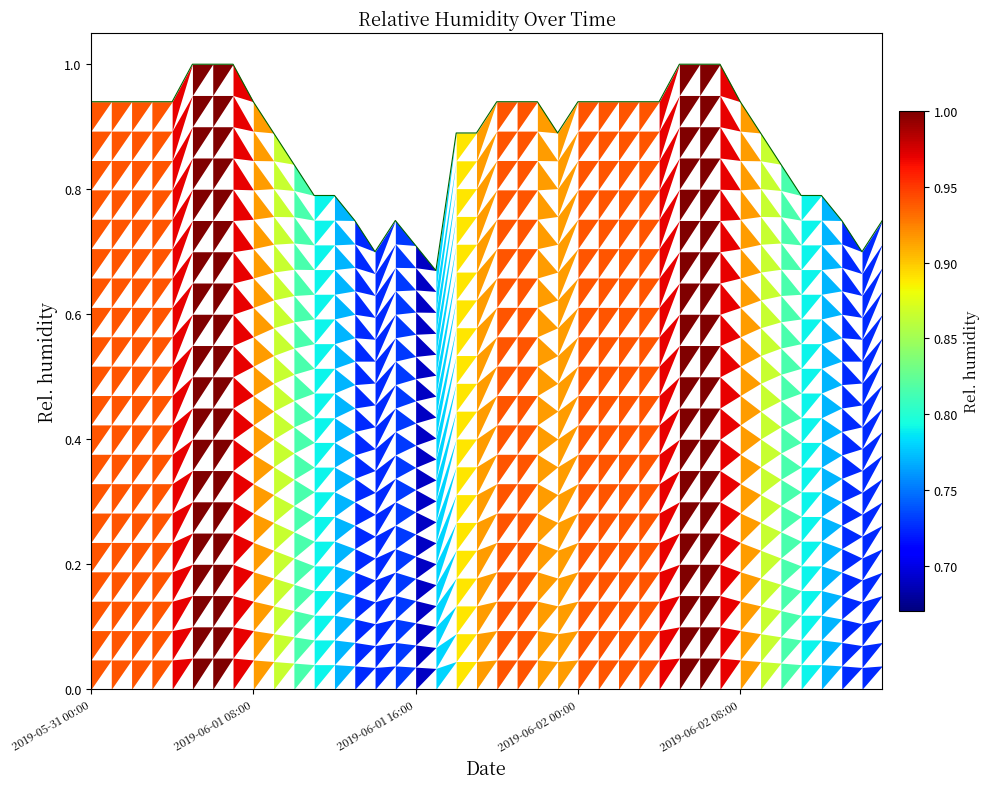

Which category has the highest value across all series?

2019-06-01 05:00